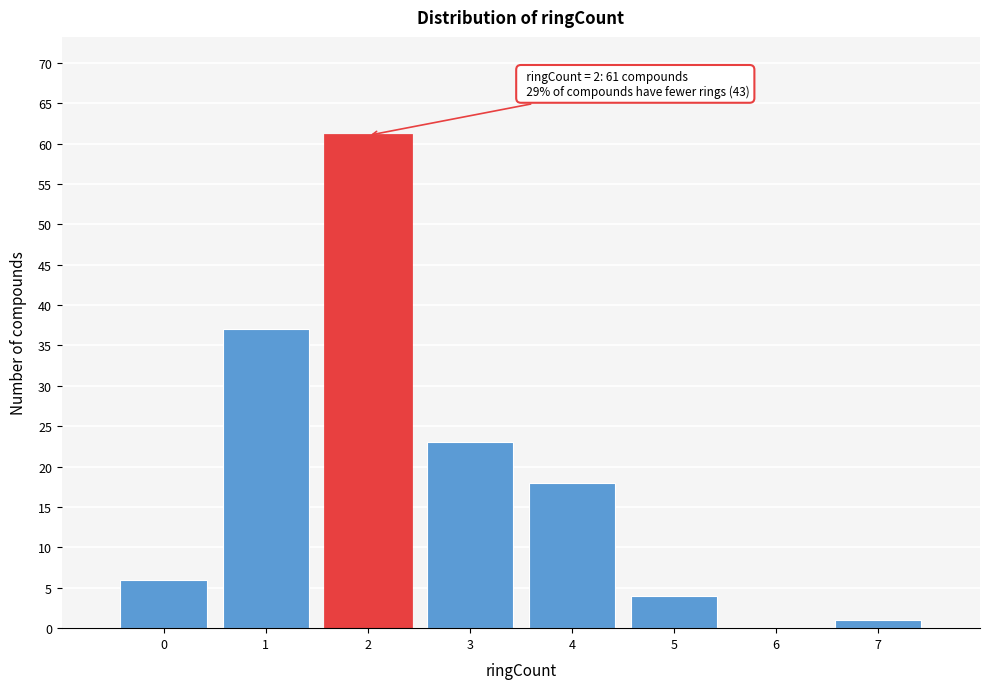

Over which range of the x-axis is the bar tallest?

1.5 to 2.5